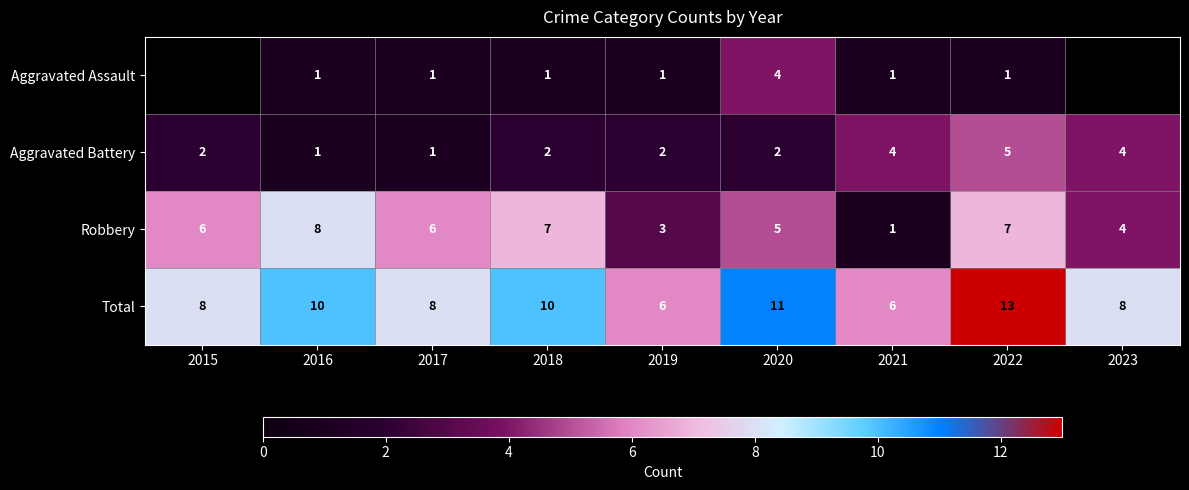

Between 2018 and 2016, which is larger?

2018